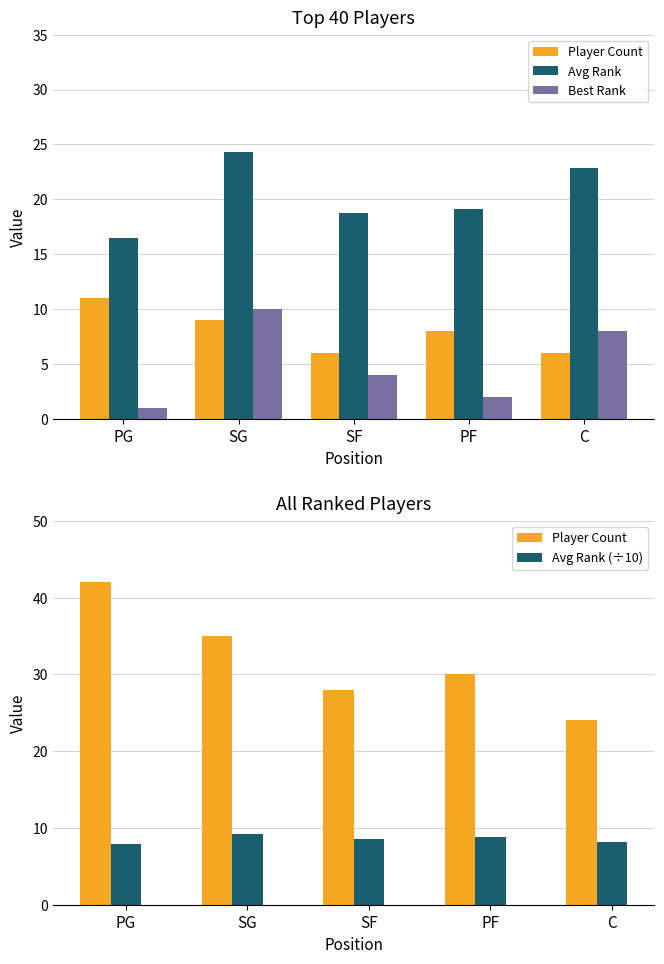

Rank the series at PF from highest to lowest value.

Player Count, Avg Rank, Avg Rank (÷10), Best Rank